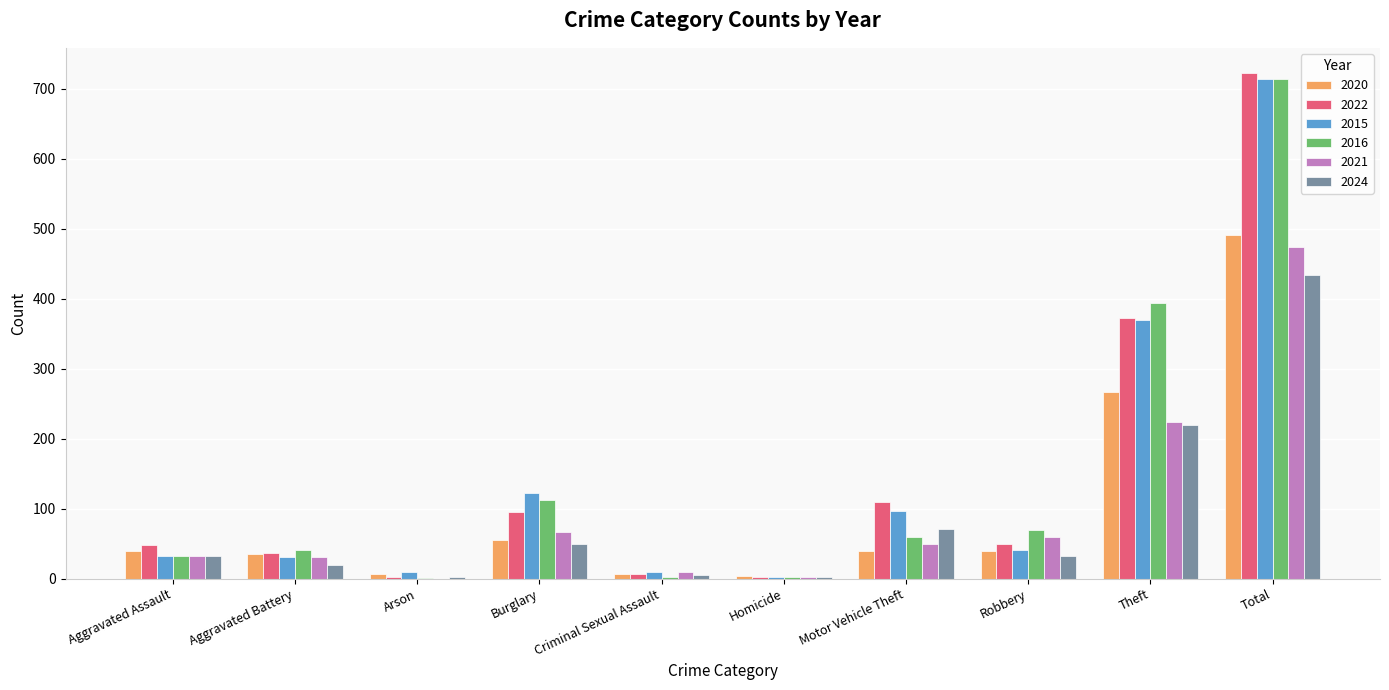

At which category is the sum across all series the highest?

Total